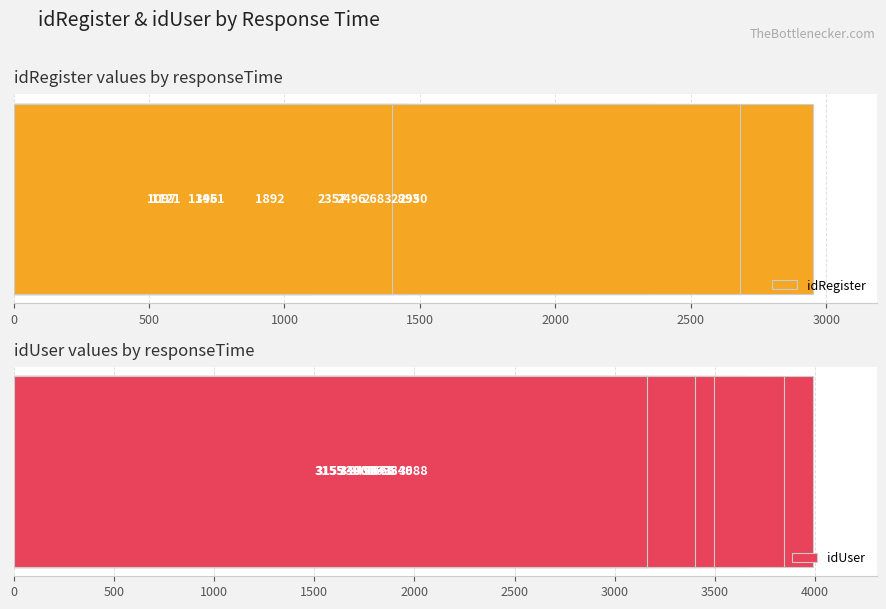

Which series changed the most between 0 and 1500?

idRegister